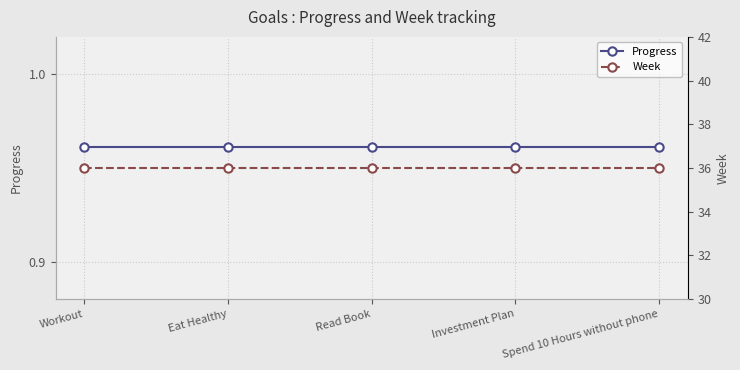

What is the sum of the Week values at Workout and Spend 10 Hours without phone?

72.0